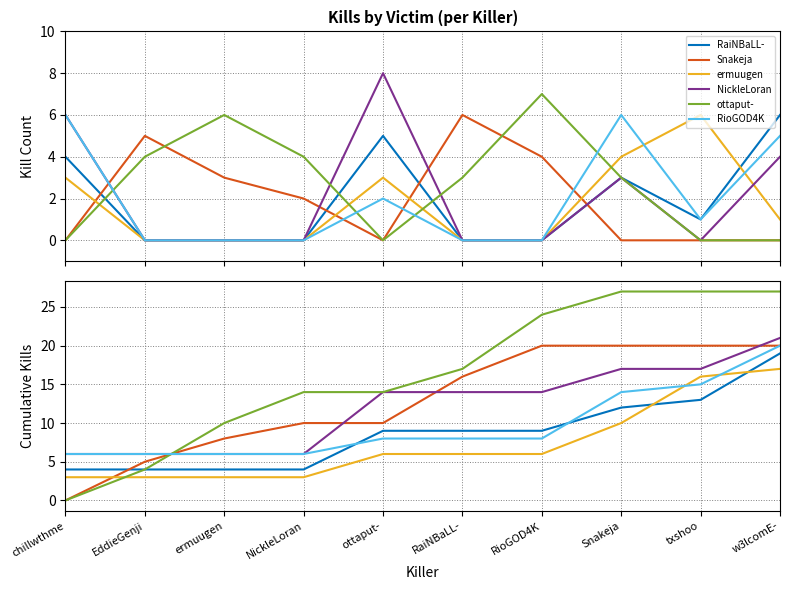

Between txshoo and Snakeja, which is larger?

txshoo